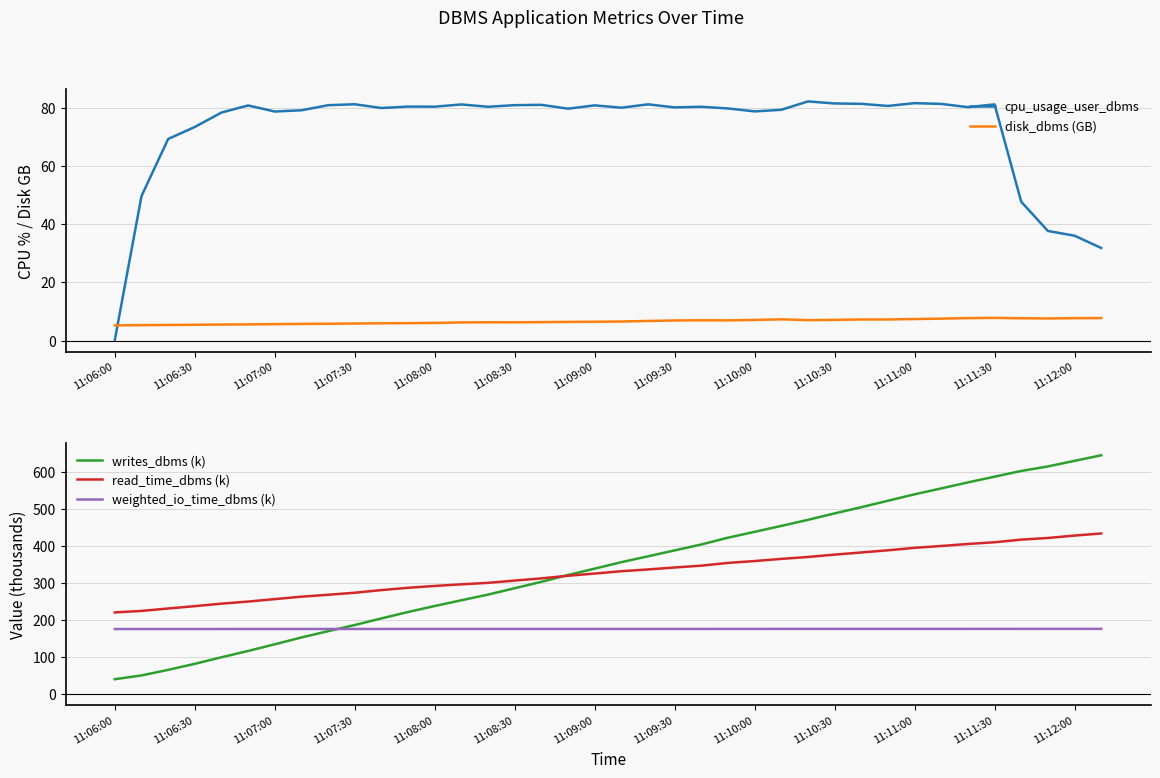

How many data points in disk_dbms (GB) are less than 6?

12